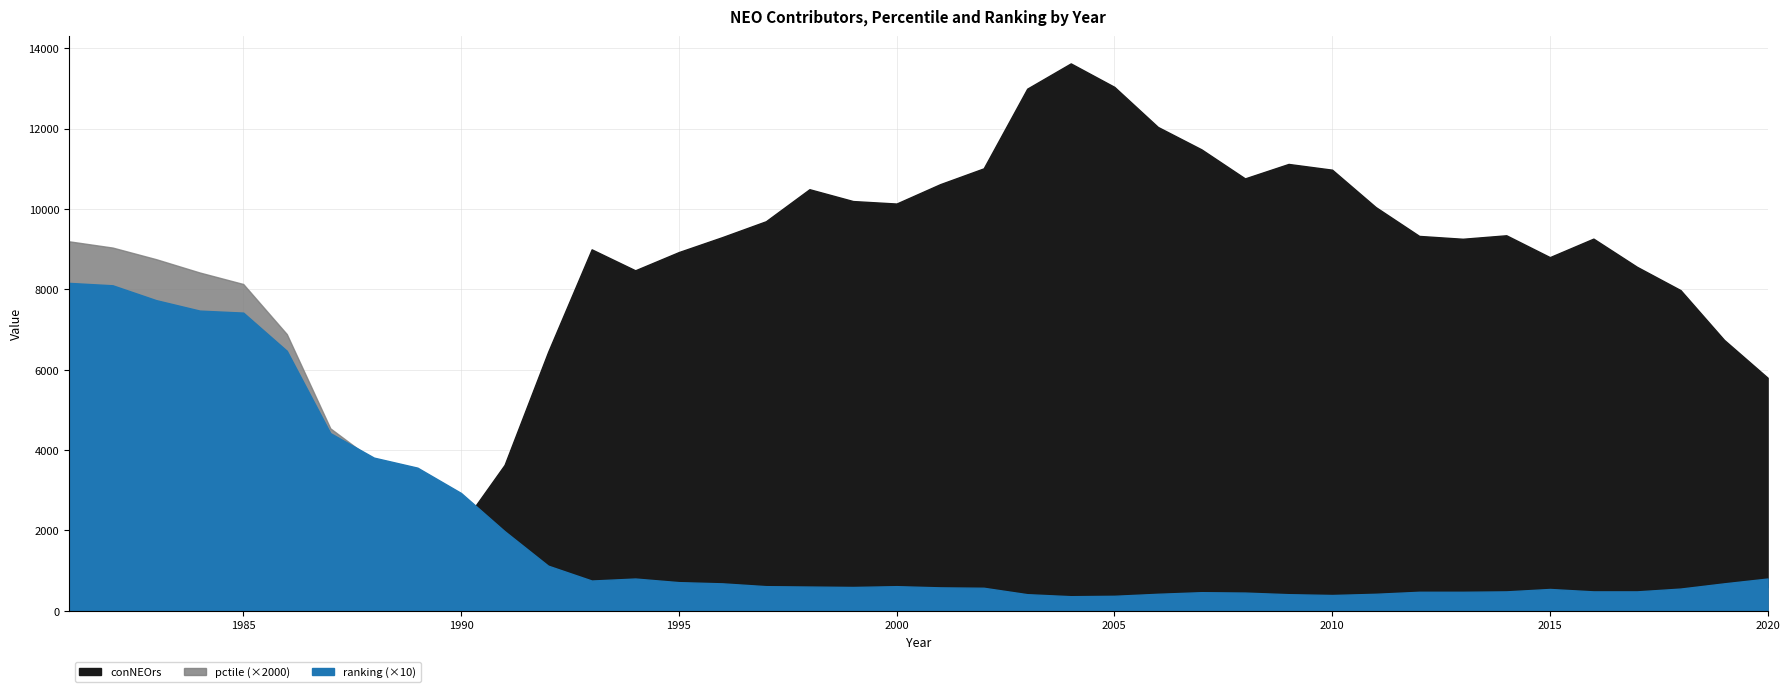

Which label corresponds to the largest value in the chart?

2004